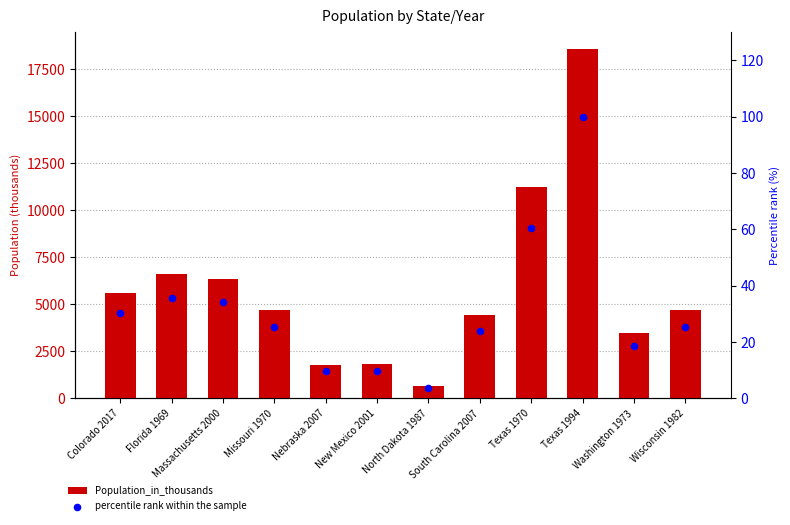

Which series contains the highest Y value?

Population_in_thousands